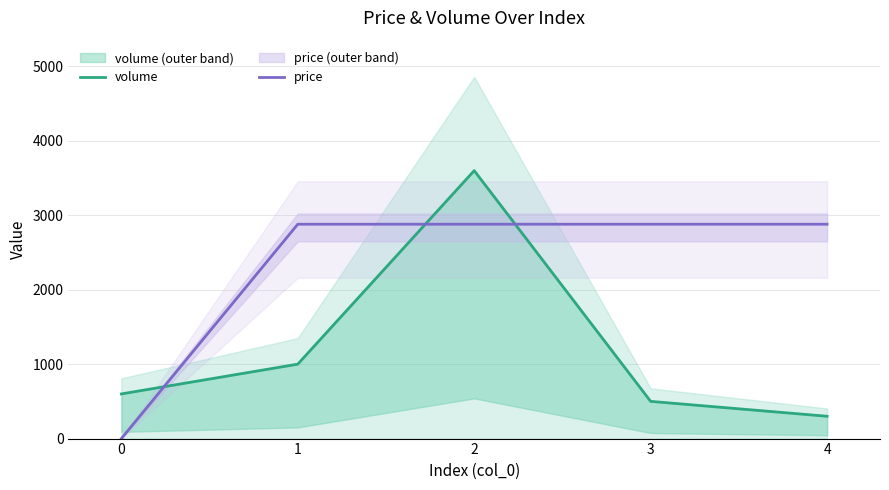

Where is volume nearest to the value 1950?

1